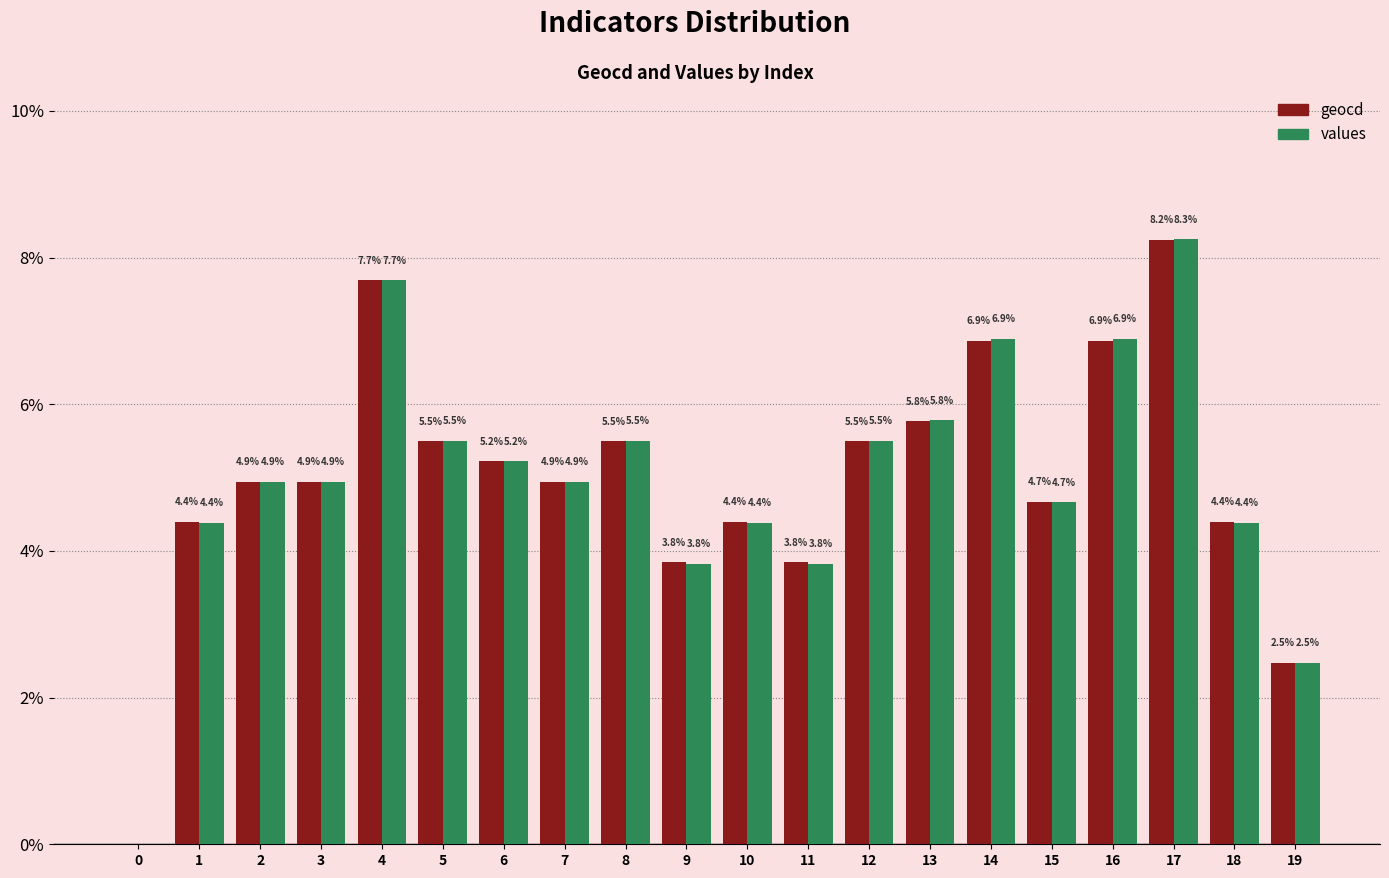

What is the difference between the geocd values at 1 and 11?

0.5